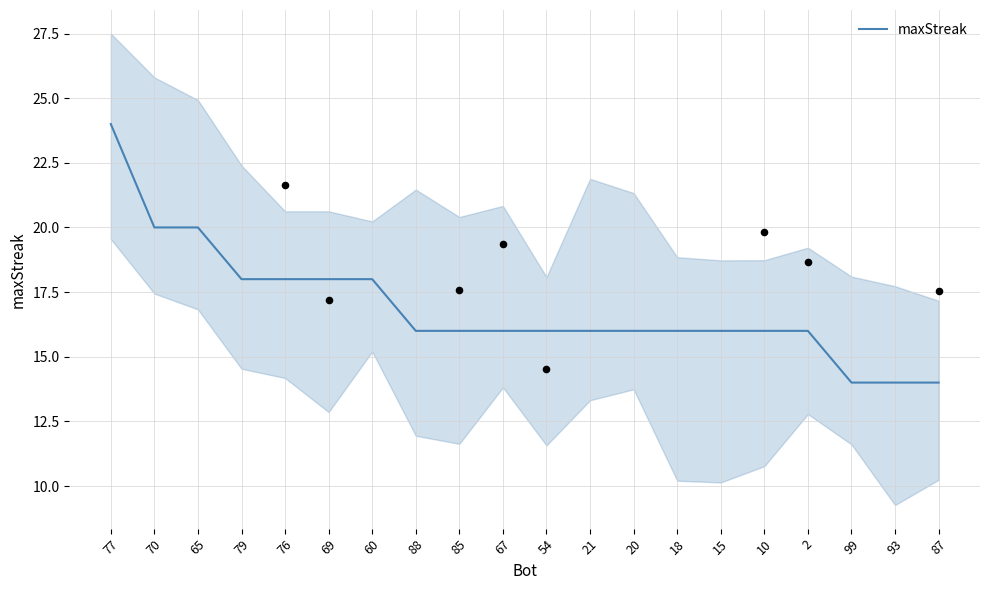

What is the ratio of the value at 69 to the value at 54?

1.1